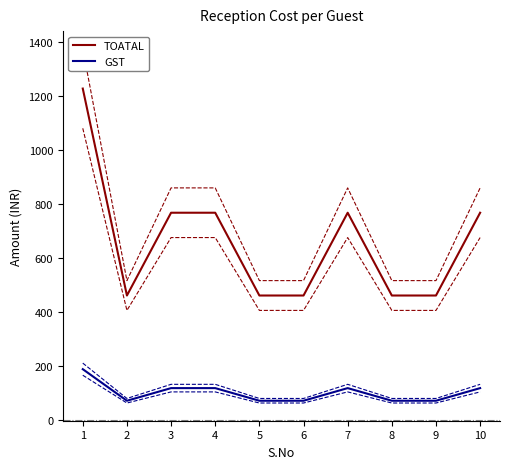

Count the number of data series in this chart.

6